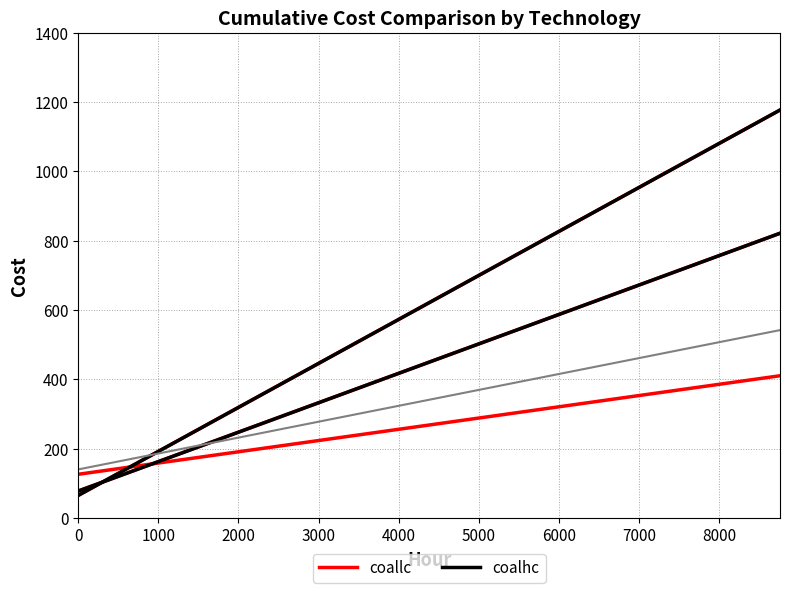

How many data points in coallc are less than 1177?

1